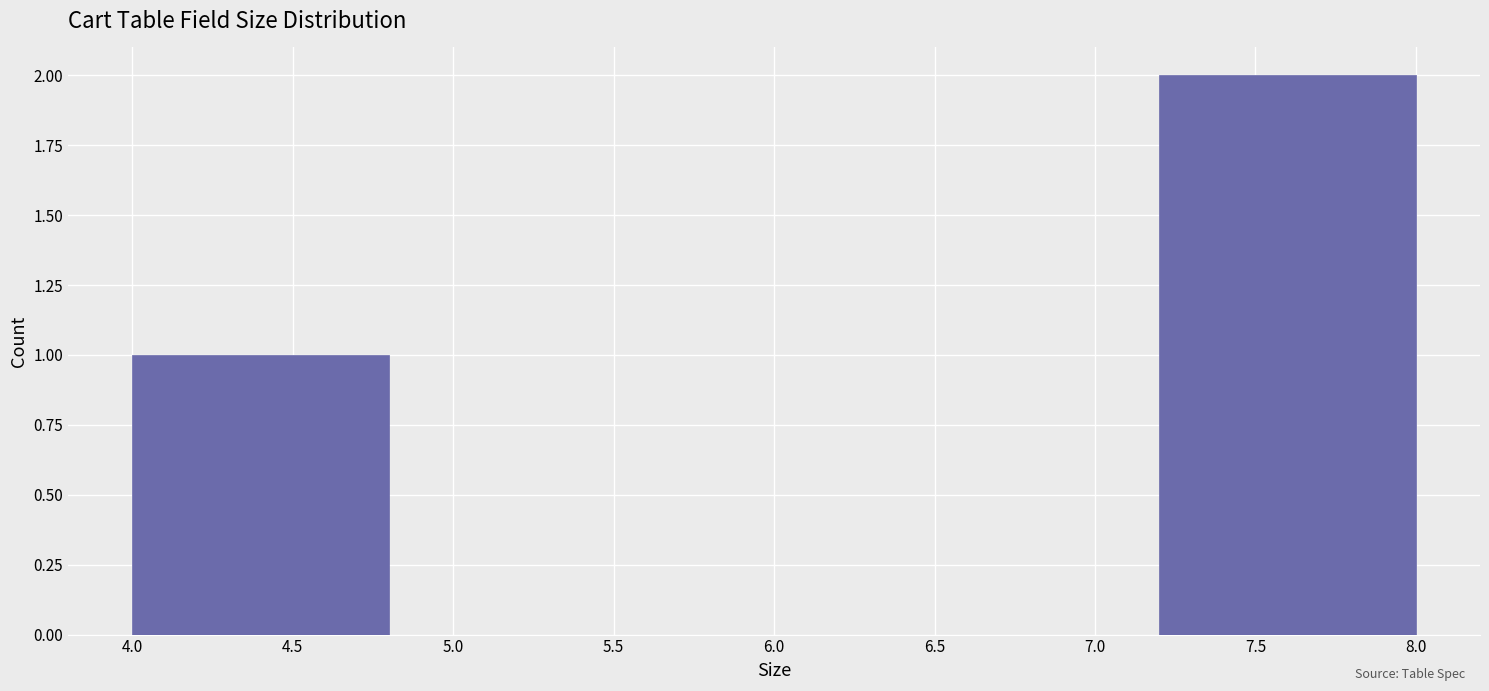

Which range on the x-axis has the tallest bar?

7.2 to 8.0